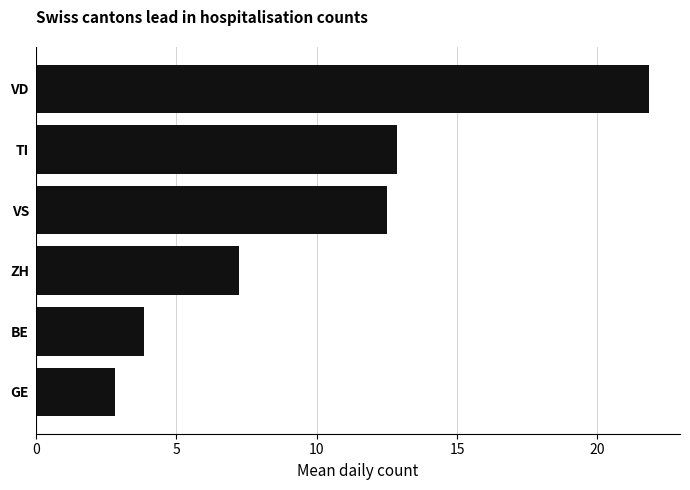

Count the number of values greater than 12.

3